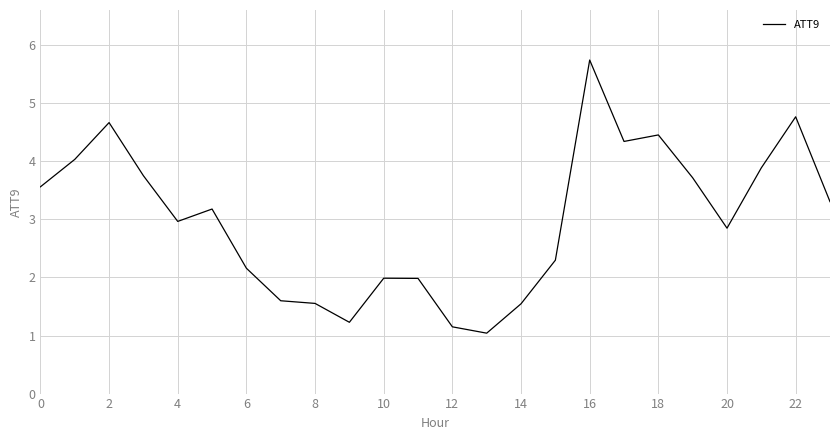

Does the chart have visible grid lines?

Yes